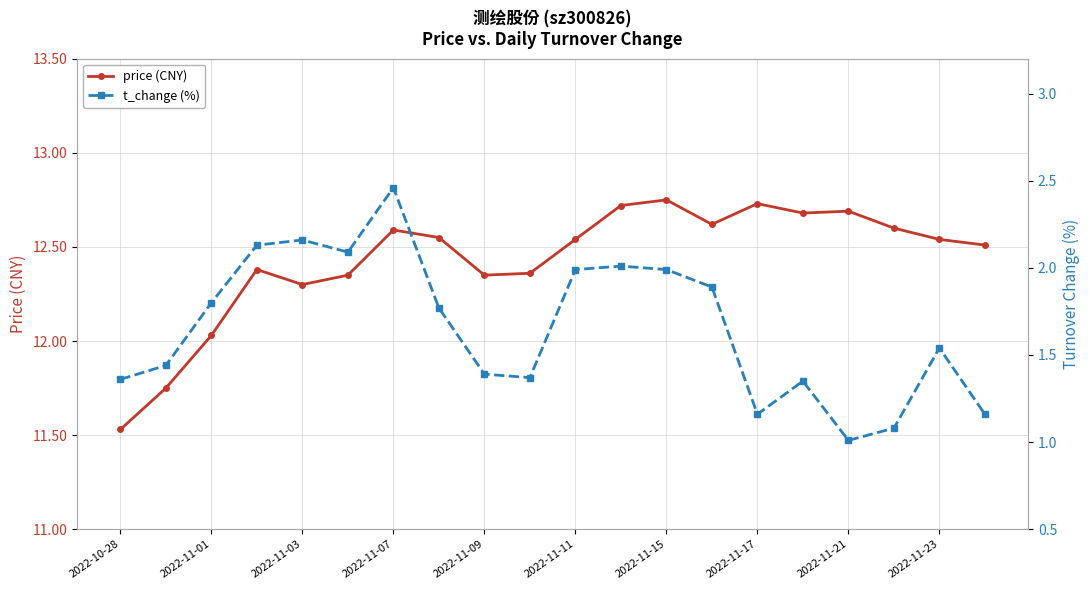

At which label does price (CNY) first exceed 12?

2022-11-01